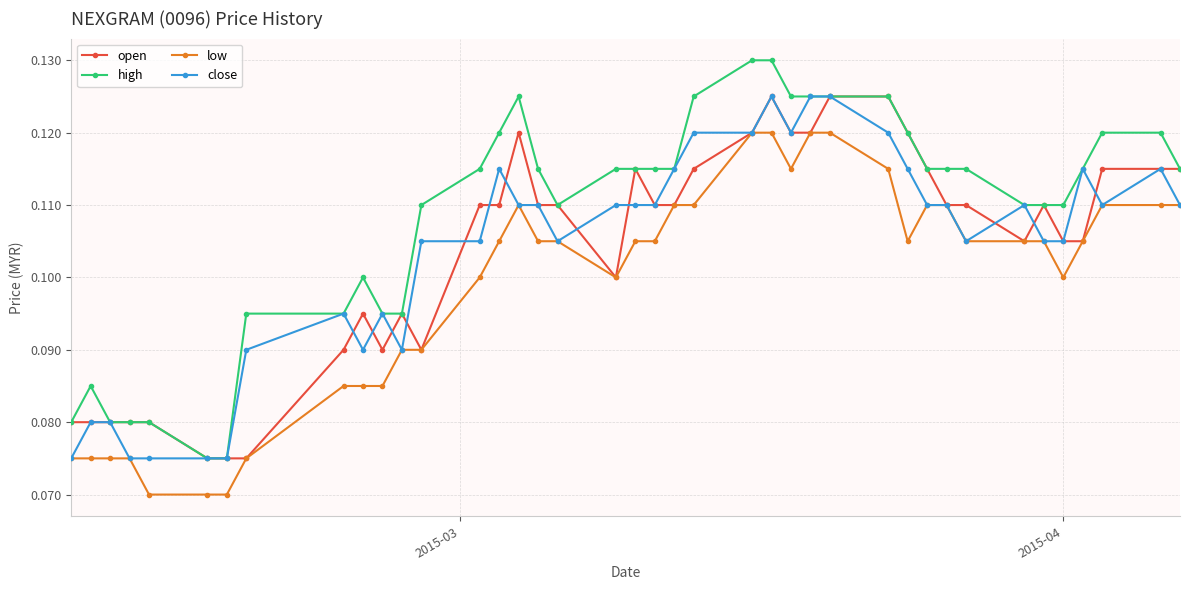

True or false: high has more than 2 interior local peaks.

True